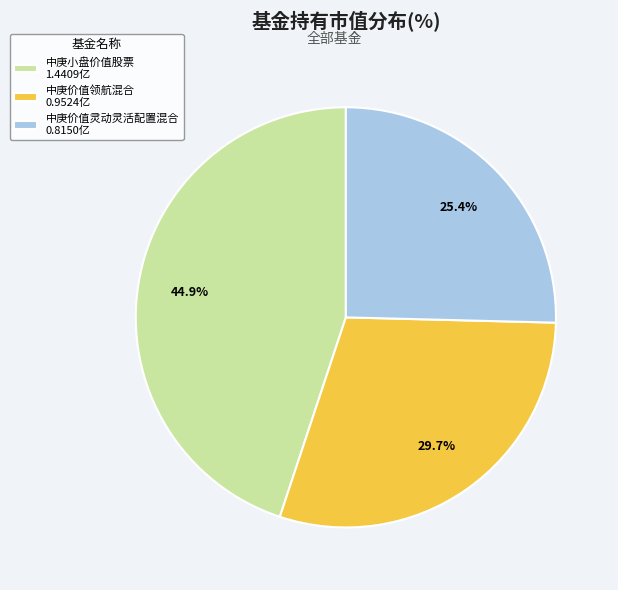

Count the number of slices in the pie.

3